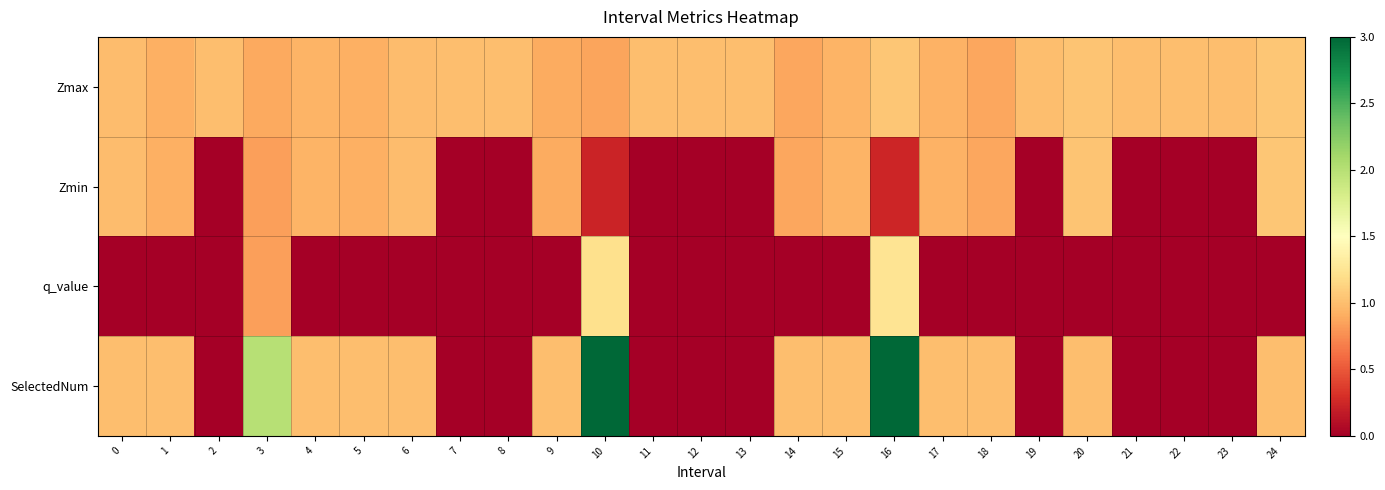

Reading left to right, list all the values displayed in this chart.

Zmax: 0=1.0	1=0.9	2=1.0	3=0.9	4=0.9	5=0.9	6=1.0	7=1.0	8=1.0	9=0.9	10=0.9	11=1.0	12=1.0	13=1.0	14=0.9	15=0.9	16=1.1	17=0.9	18=0.9	19=1.0	20=1.0	21=1.0	22=1.0	23=1.0	24=1.0
Zmin: 0=1.0	1=0.9	2=0.0	3=0.8	4=0.9	5=0.9	6=1.0	7=0.0	8=0.0	9=0.9	10=0.2	11=0.0	12=0.0	13=0.0	14=0.9	15=0.9	16=0.2	17=0.9	18=0.9	19=0.0	20=1.0	21=0.0	22=0.0	23=0.0	24=1.0
q_value: 0=-0.0	1=-0.0	2=0.0	3=0.8	4=-0.0	5=-0.0	6=-0.0	7=0.0	8=0.0	9=-0.0	10=1.2	11=0.0	12=0.0	13=0.0	14=-0.0	15=-0.0	16=1.3	17=-0.0	18=-0.0	19=0.0	20=-0.0	21=0.0	22=0.0	23=0.0	24=-0.0
SelectedNum: 0=1.0	1=1.0	2=0.0	3=2.0	4=1.0	5=1.0	6=1.0	7=0.0	8=0.0	9=1.0	10=3.0	11=0.0	12=0.0	13=0.0	14=1.0	15=1.0	16=3.0	17=1.0	18=1.0	19=0.0	20=1.0	21=0.0	22=0.0	23=0.0	24=1.0